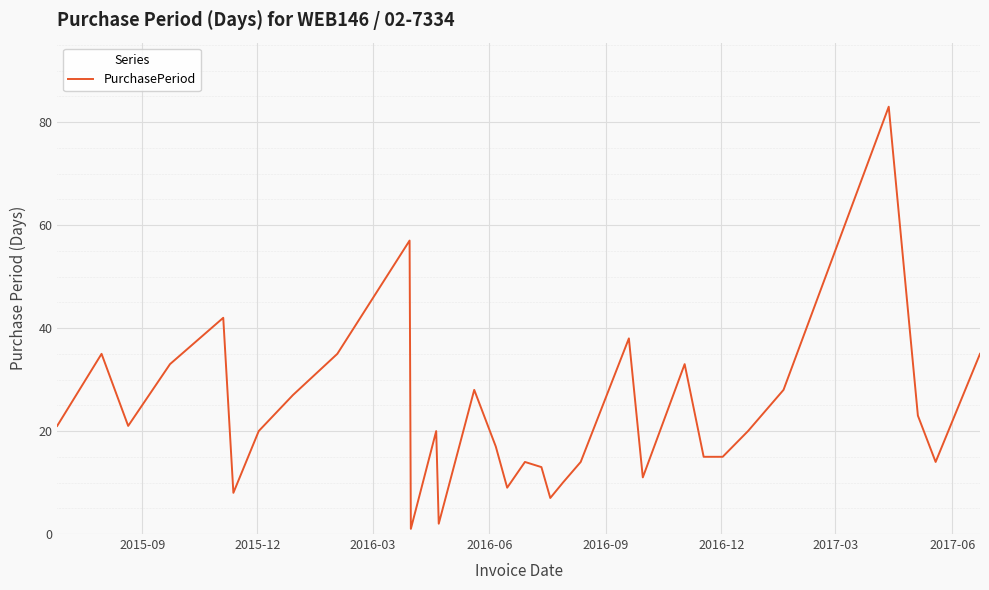

What is the difference between the maximum and minimum values?

82